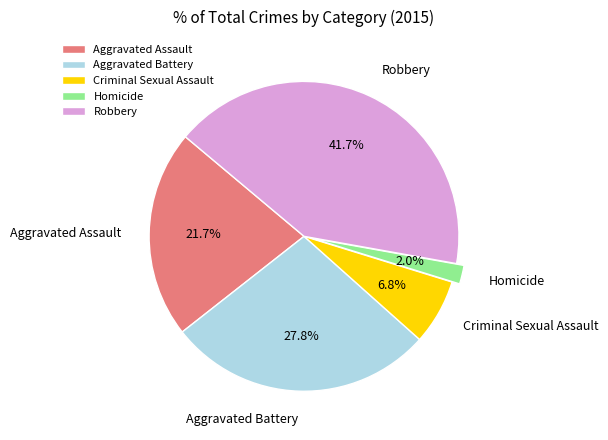

How many segments does this pie chart have?

5